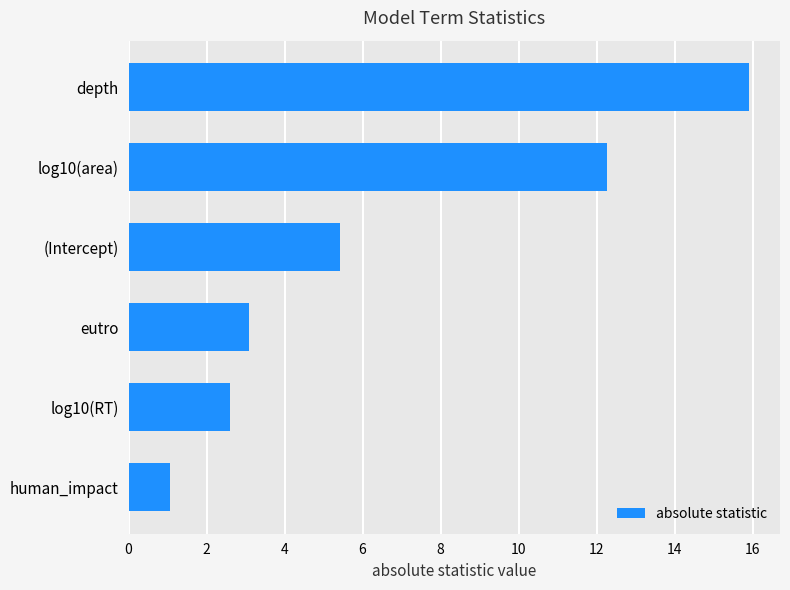

What is the ratio of the value at depth to the value at eutro?

5.2